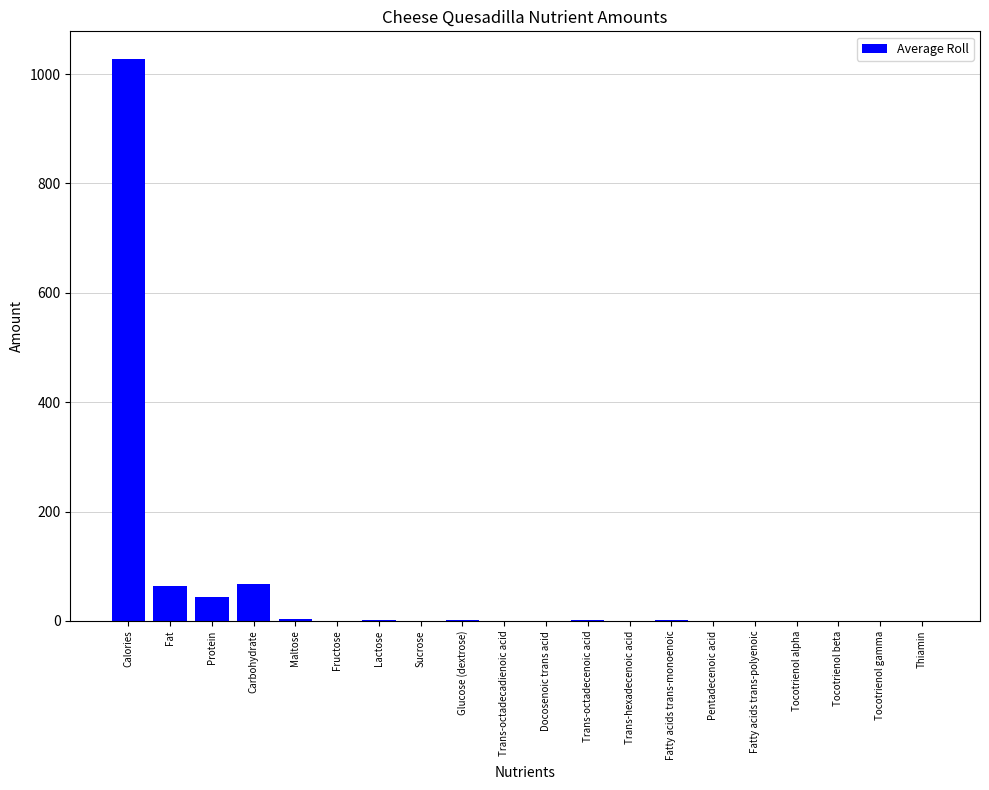

Is it true that the value at Carbohydrate is 67.3?

True